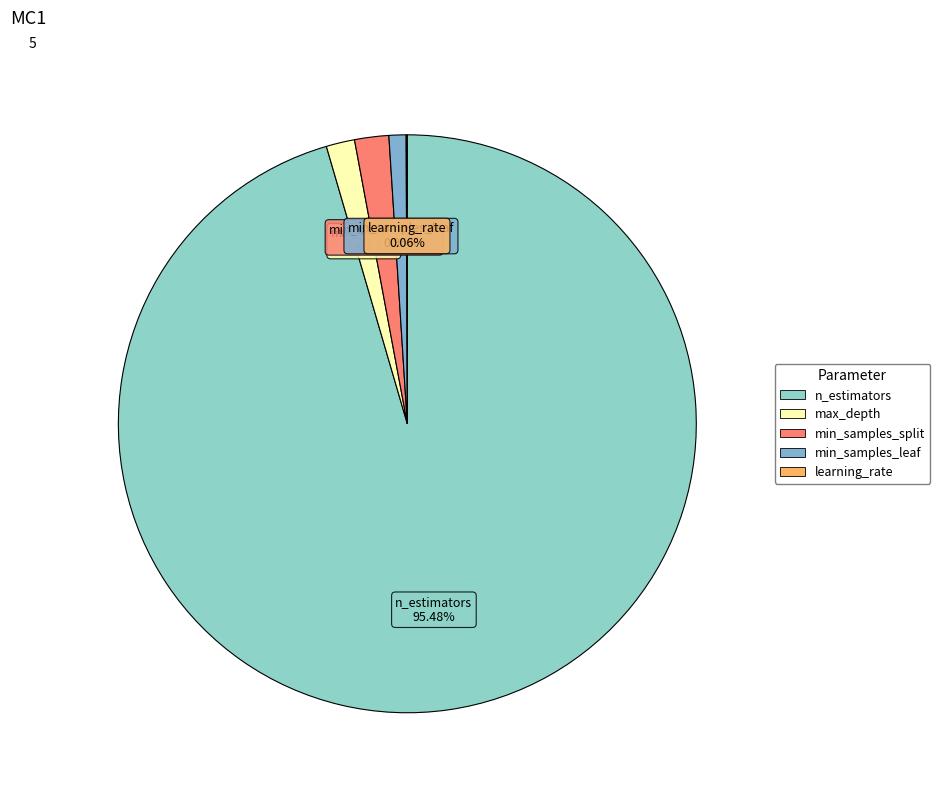

To the nearest percent, what is the average slice percentage?

20%